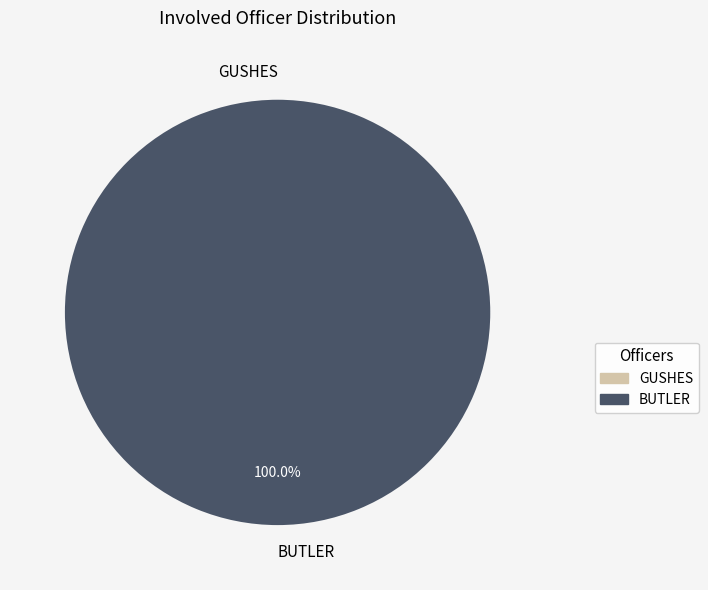

To the nearest percent, what is the difference between the largest and smallest slice percentages?

100%